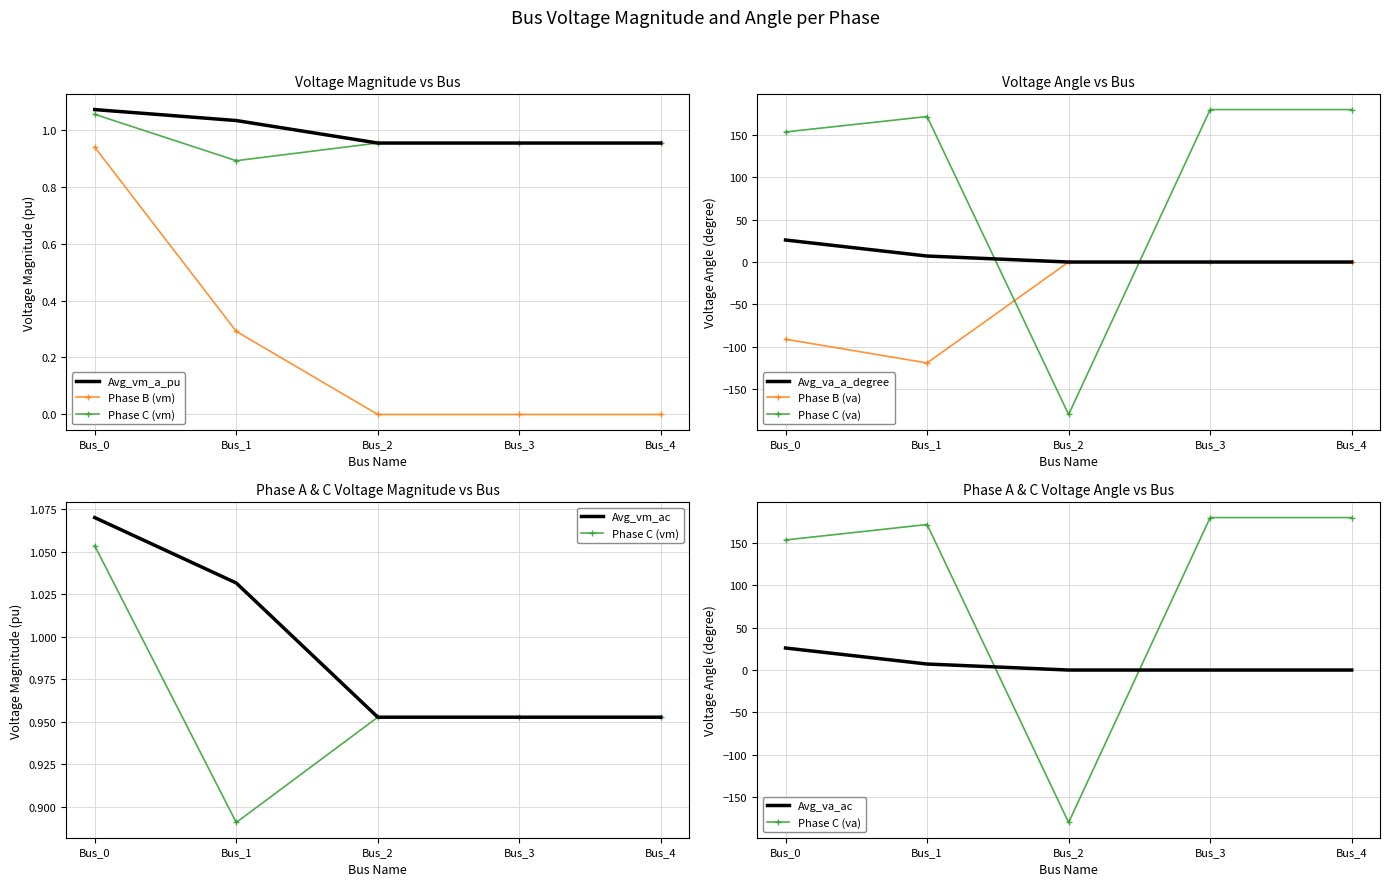

How many categories are shown in the chart?

5